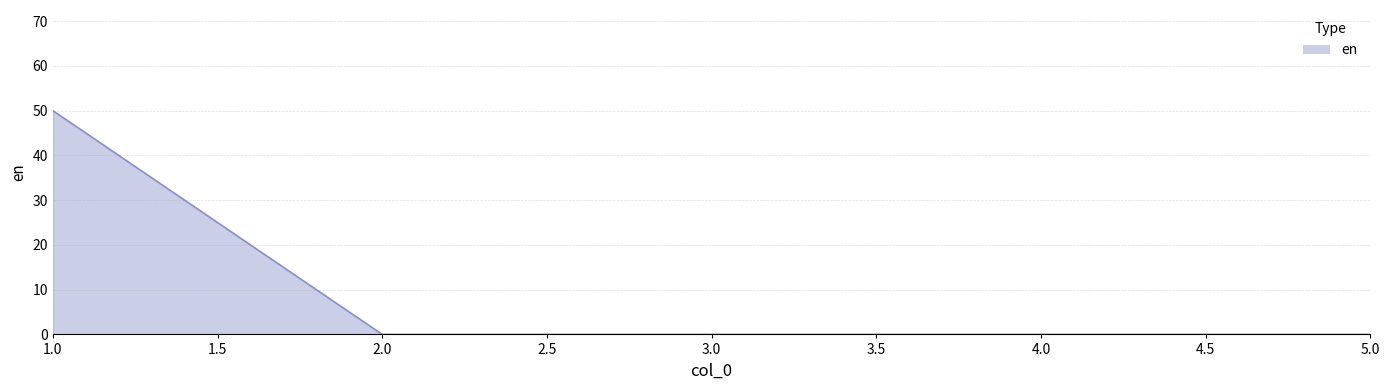

What position from the left is 3.0?

3